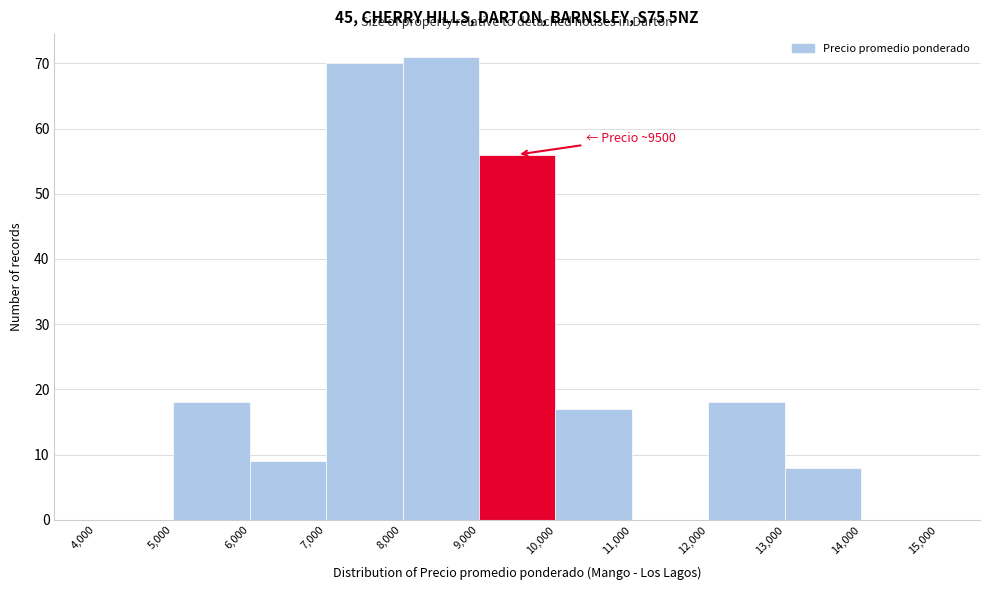

Which range on the x-axis has the tallest bar?

8,000 to 9,000